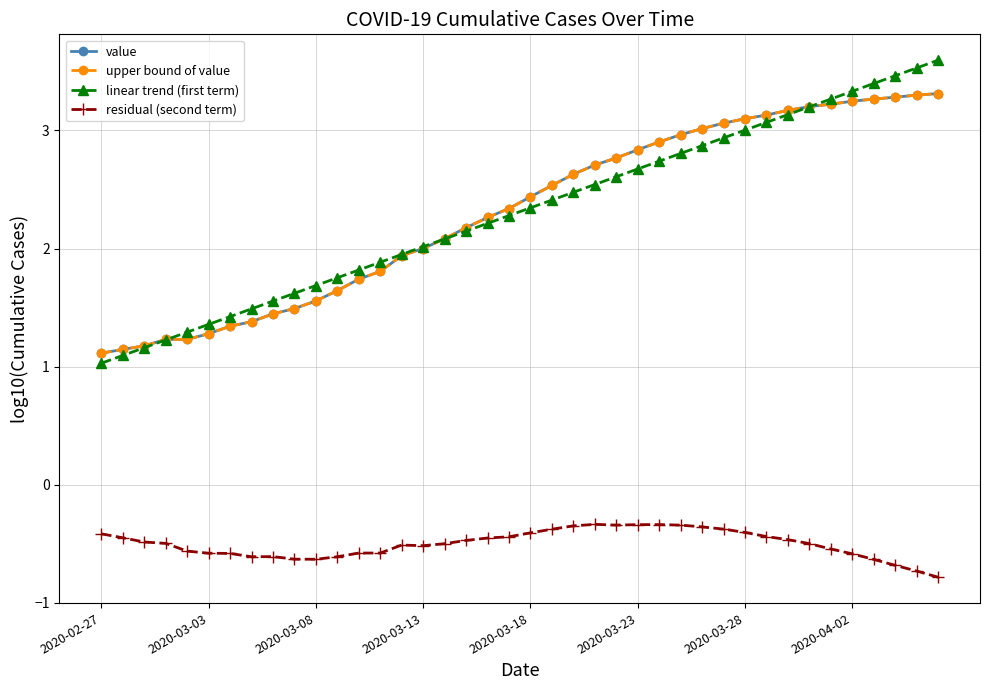

What is the average value of the upper bound of value series?

2.3